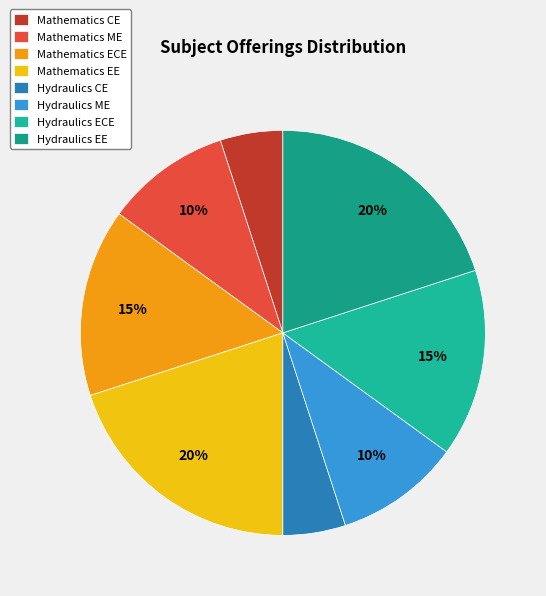

Count the number of slices in the pie.

8